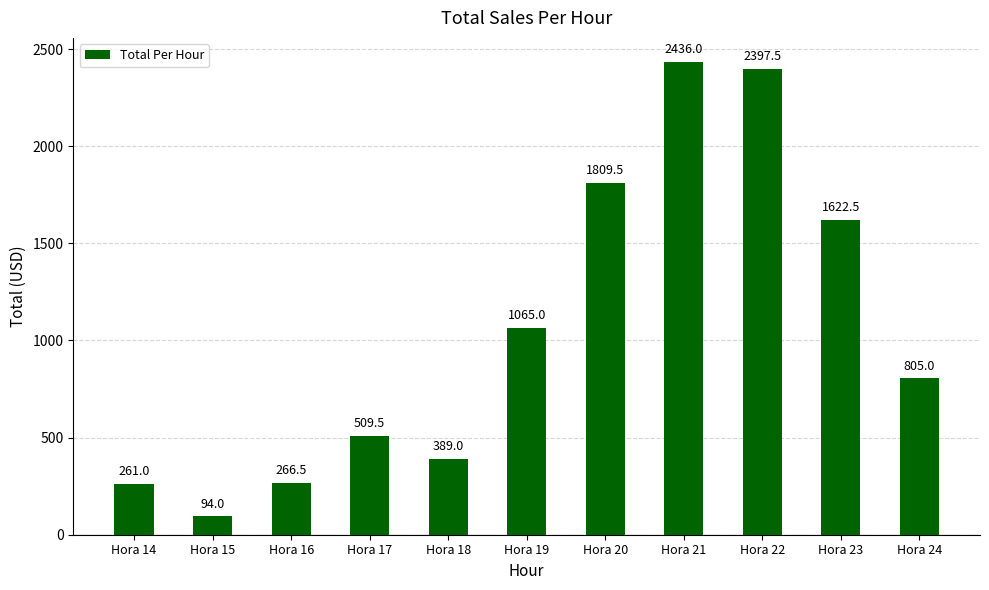

Are the bars horizontal?

No